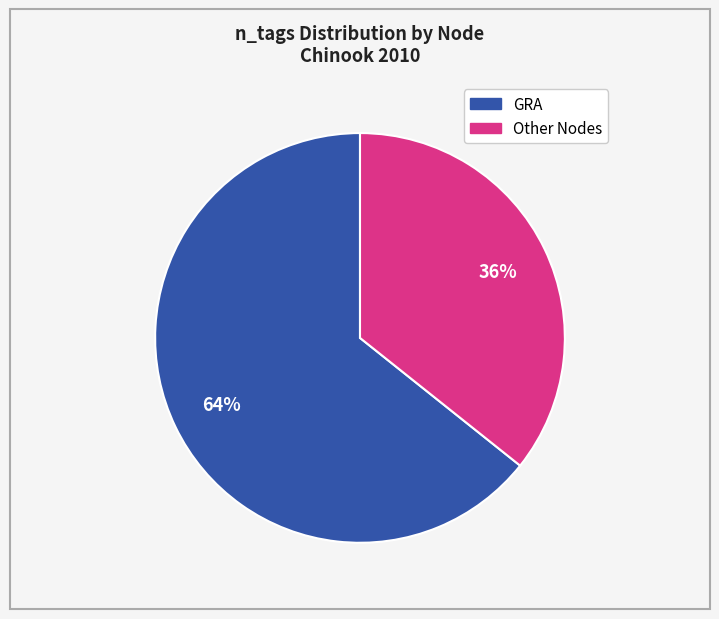

How many slices are in this pie chart?

2